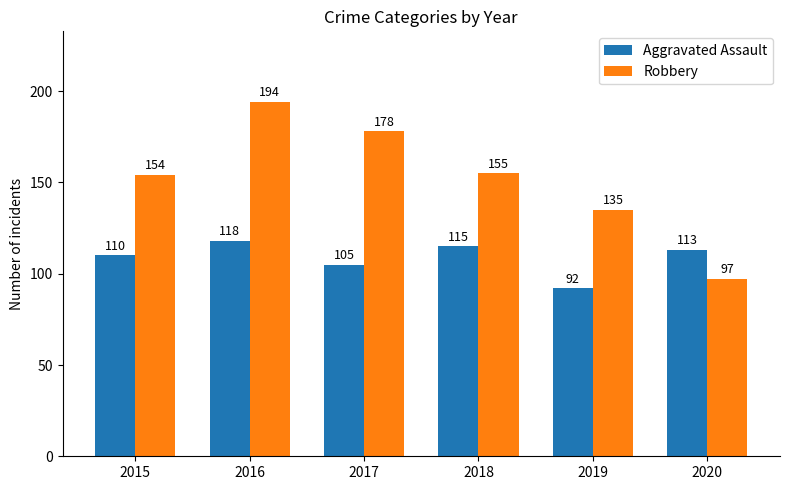

What value does the Robbery series have at 2018, to the nearest 10?

160